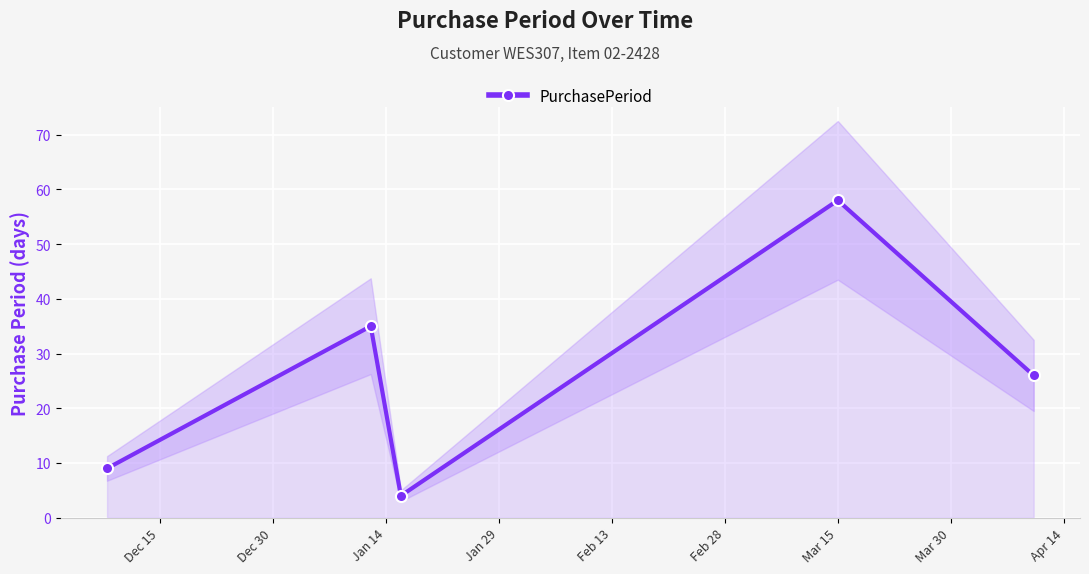

What is the value of the PurchasePeriod point at the 2nd from the left?

35